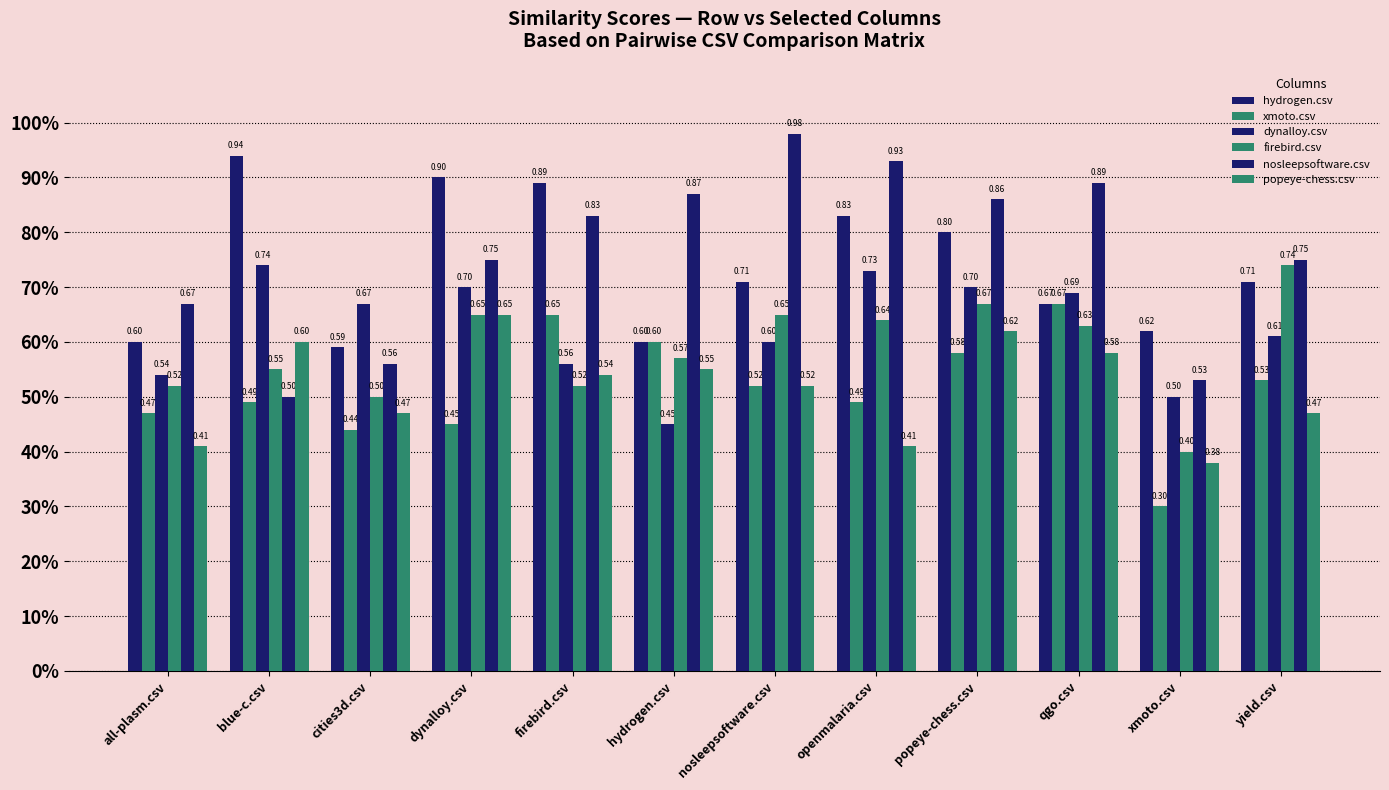

Does the chart contain any negative values?

No